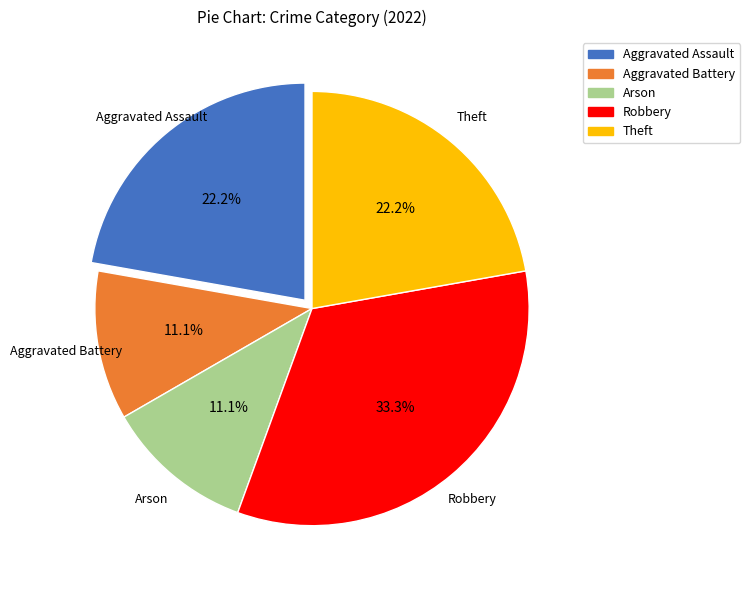

To the nearest percent, what percentage of the pie is Arson?

11%